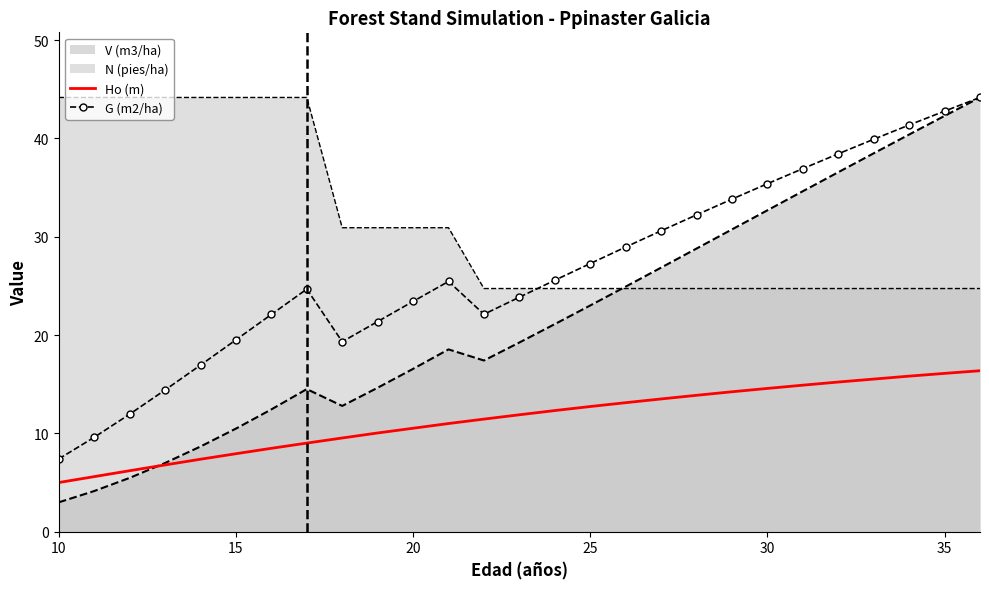

How many lines are shown in the chart?

2